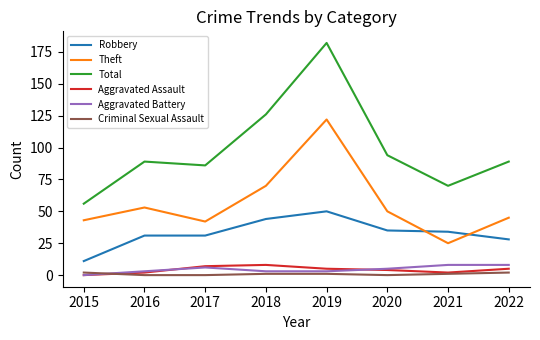

The Robbery series shows 31 at 2016. True or false?

True